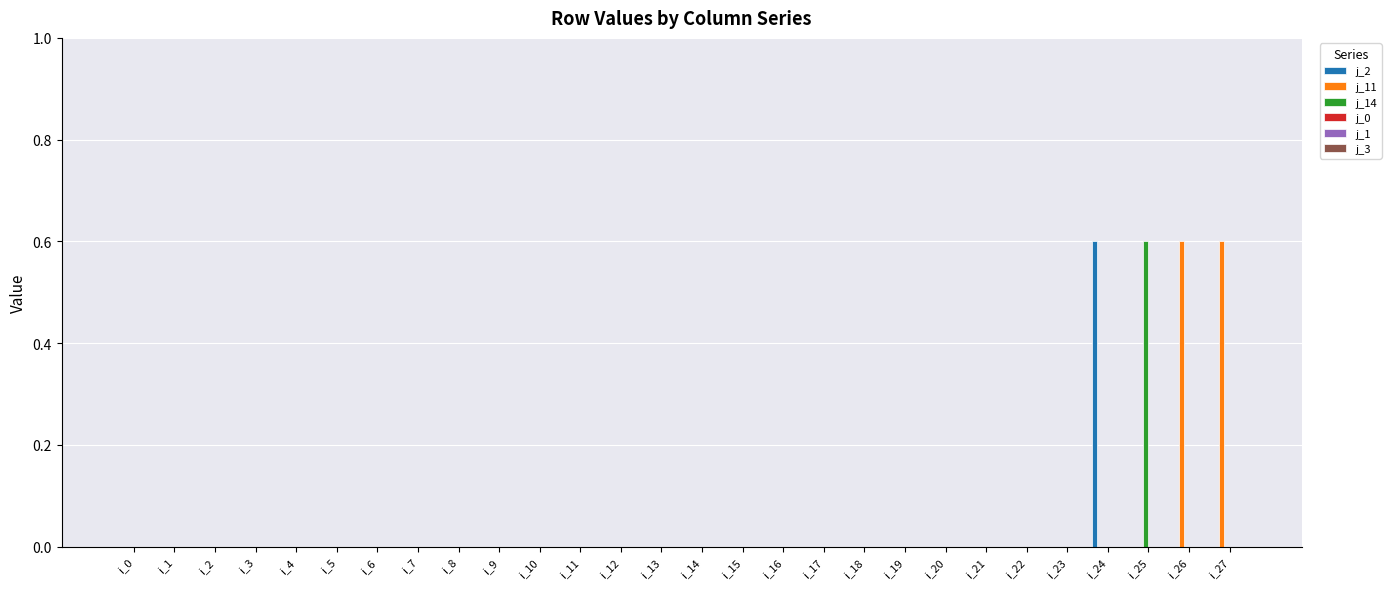

True or false: j_14 has a value of 0.4 at i_18.

False